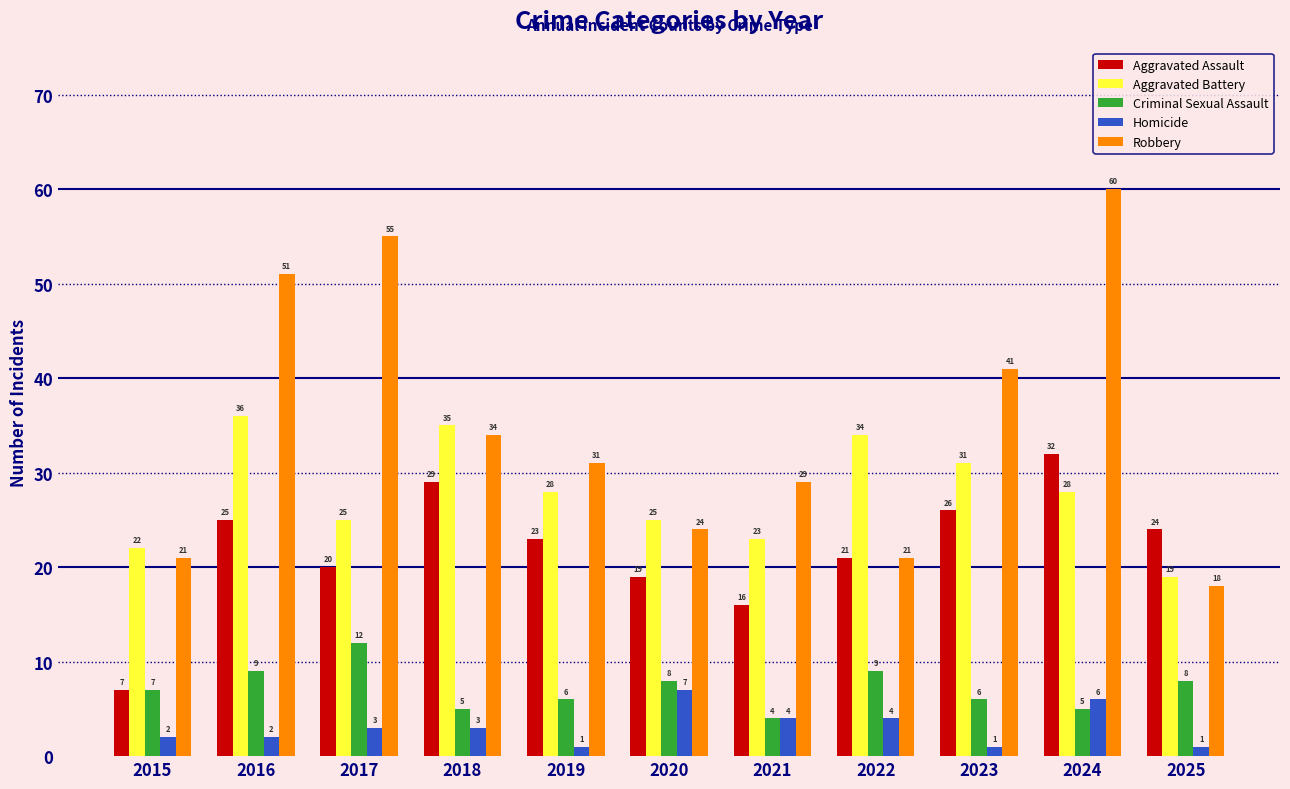

Which series changed the most between 2020 and 2022?

Aggravated Battery